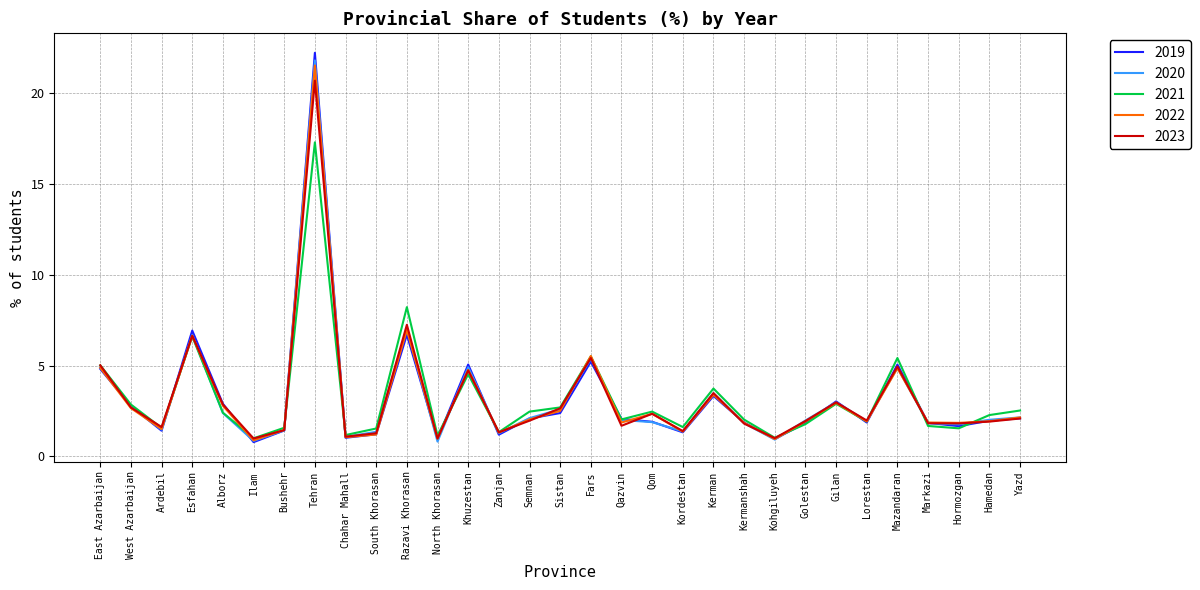

What position from the left is Markazi?

28